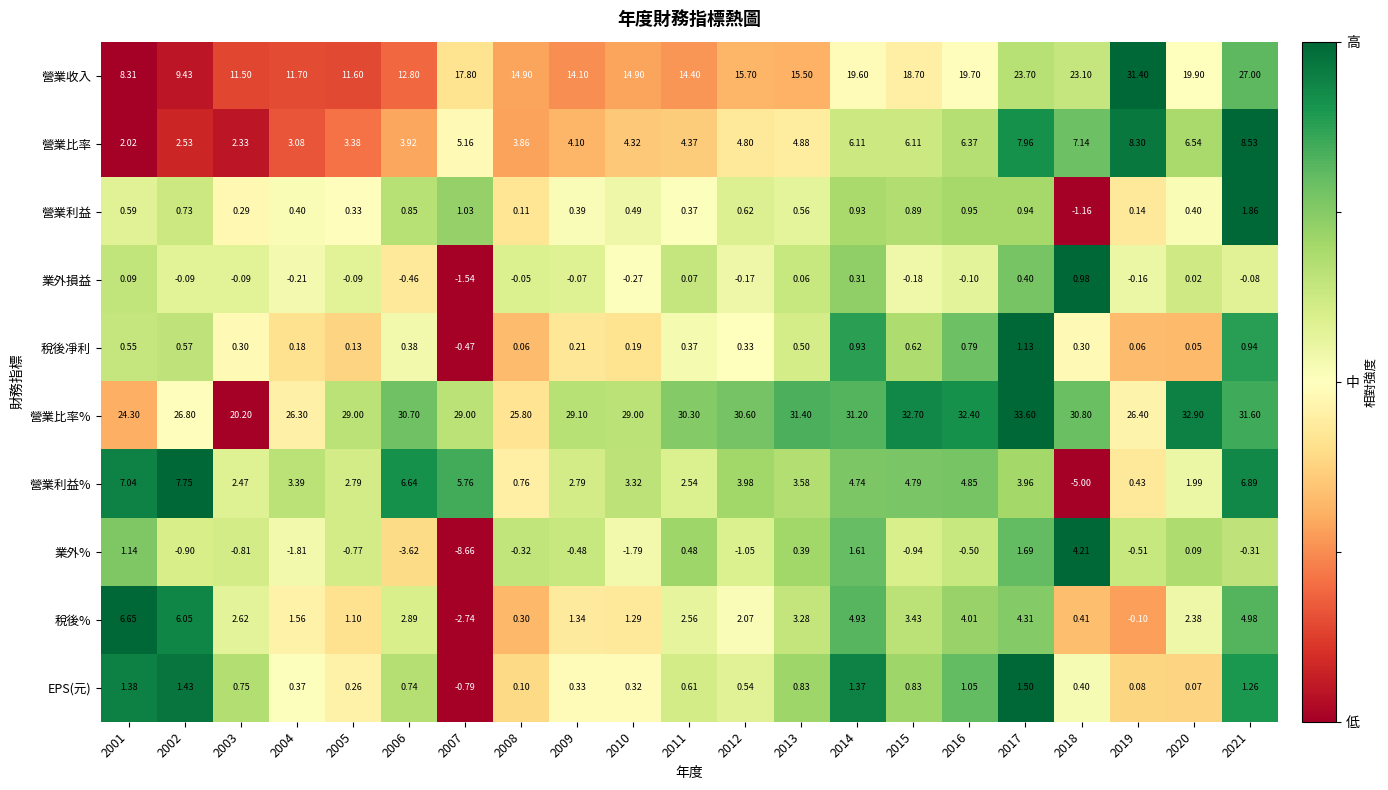

How many values in EPS(元) are above zero?

20